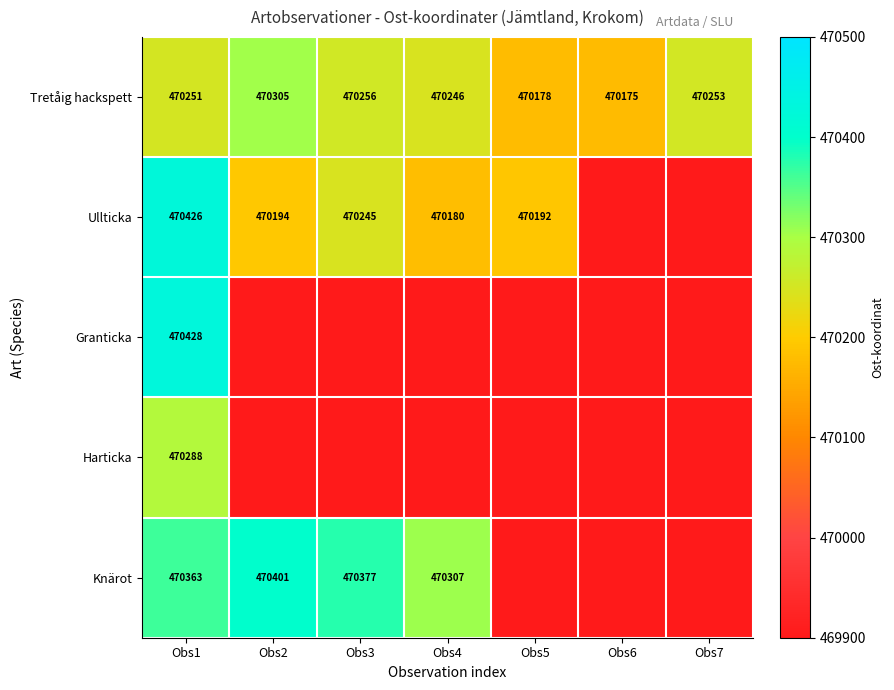

Rank the categories by Tretåig hackspett value from lowest to highest.

Obs6, Obs5, Obs4, Obs1, Obs7, Obs3, Obs2